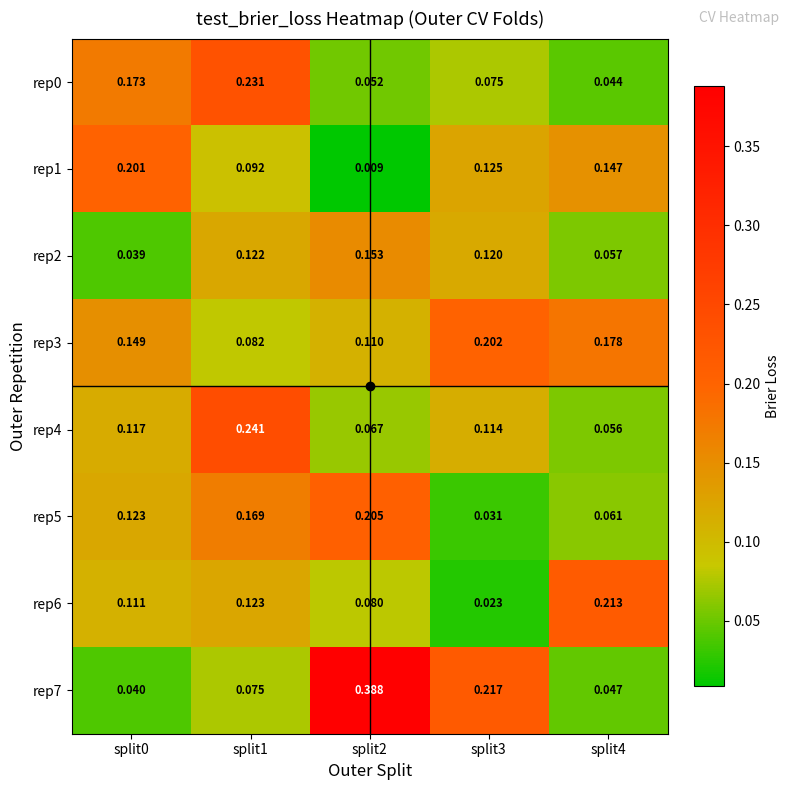

Is the value of rep1 at split2 greater than the value of rep0 at split3?

No